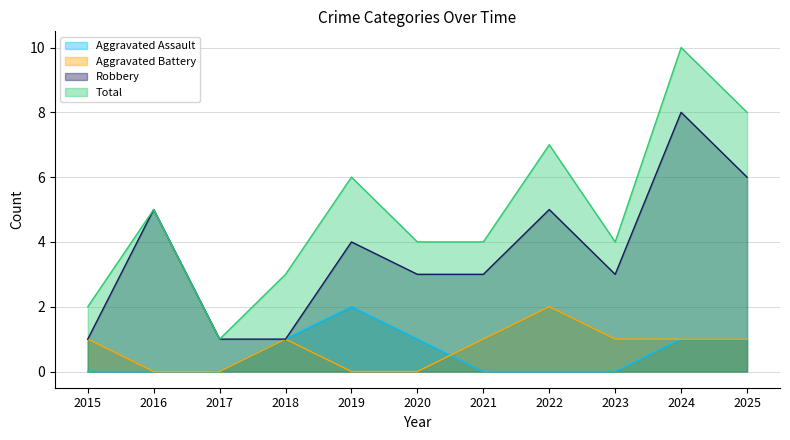

How many lines are shown in the chart?

4